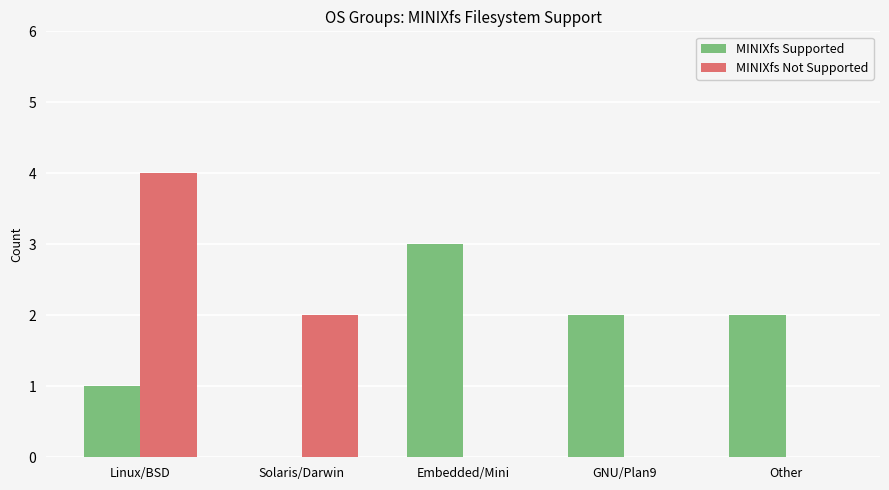

What is the greatest value displayed?

4